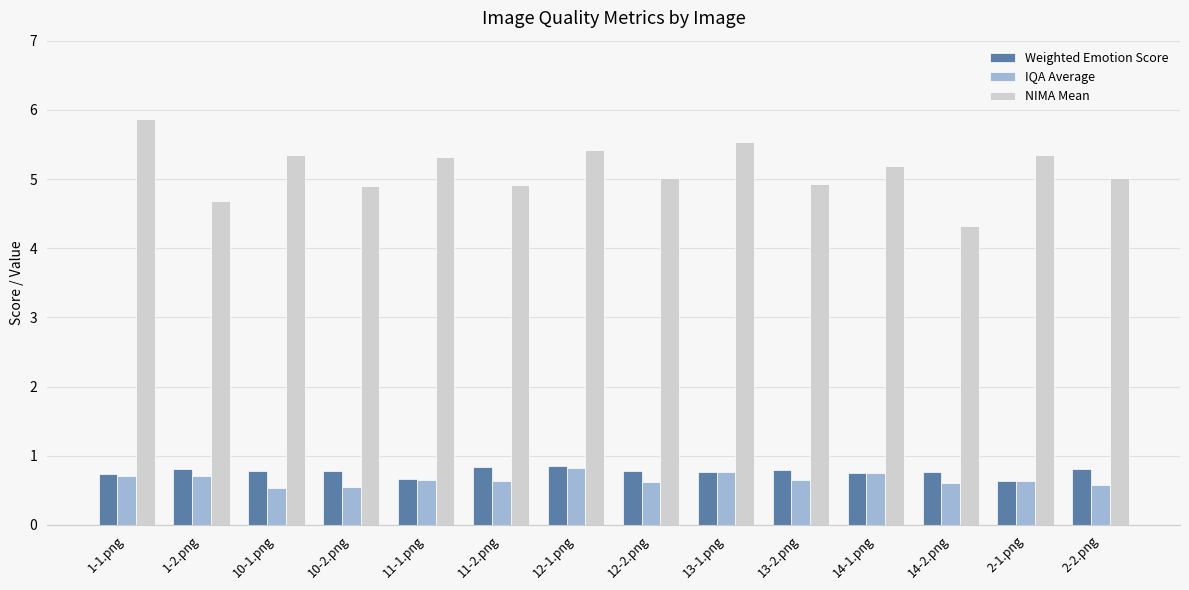

What is the label of the 12th bar from the right?

10-1.png